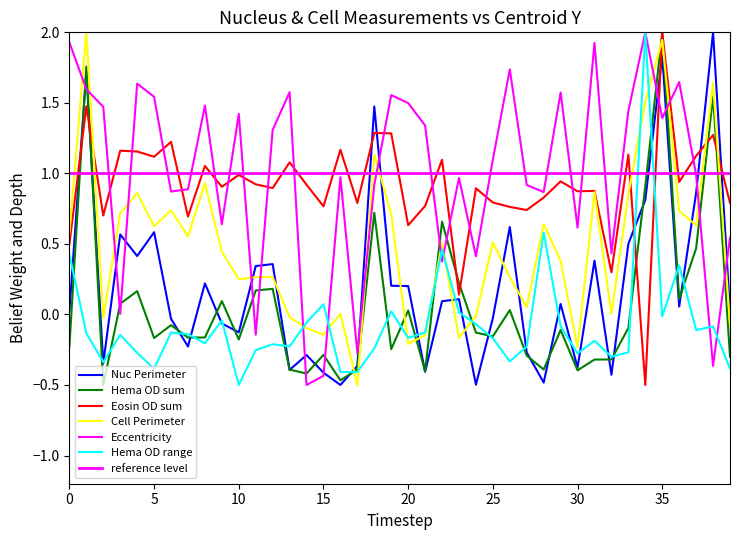

How many values in the Cell: Perimeter series exceed 0?

29